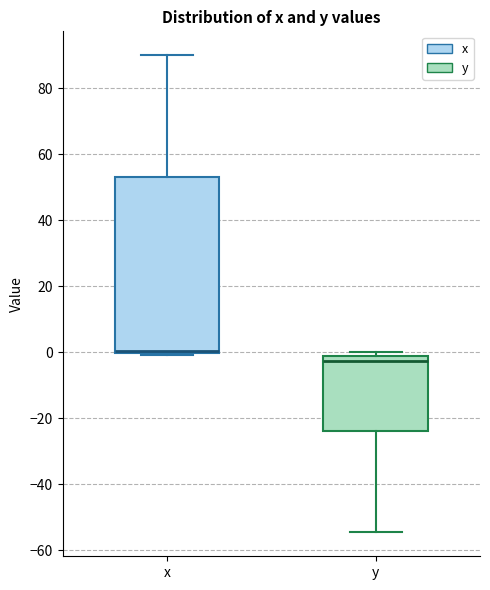

Which box's median line is the highest?

x